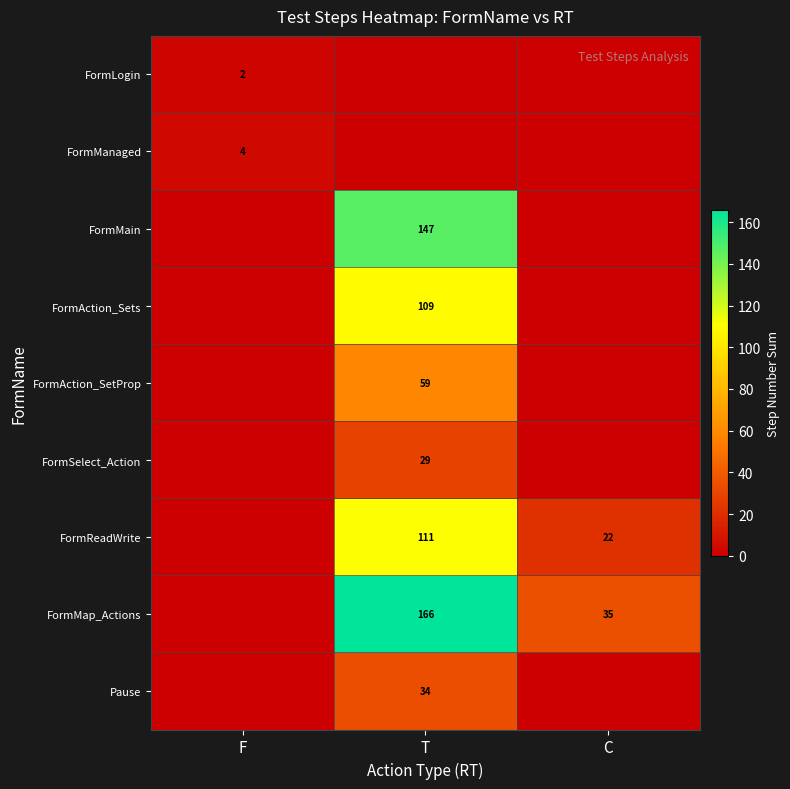

True or false: Pause has a value of 34 at T.

True